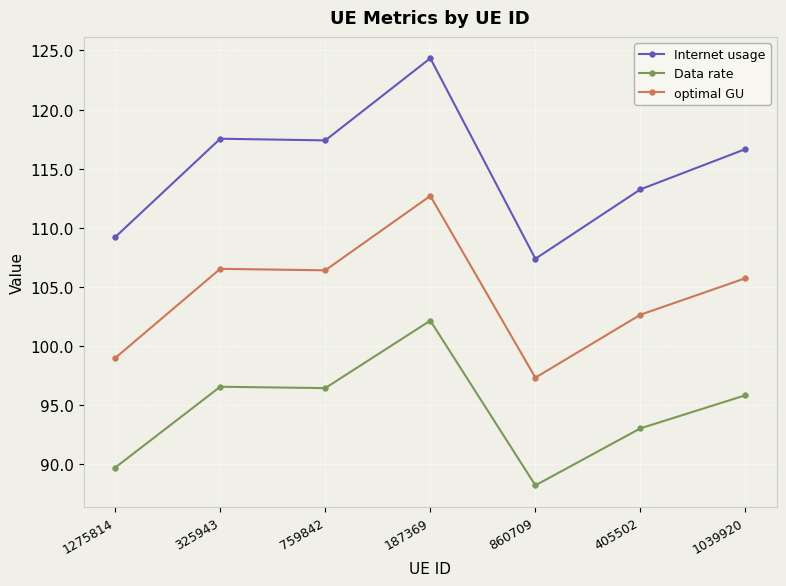

What is the maximum value for Data rate?

102.1